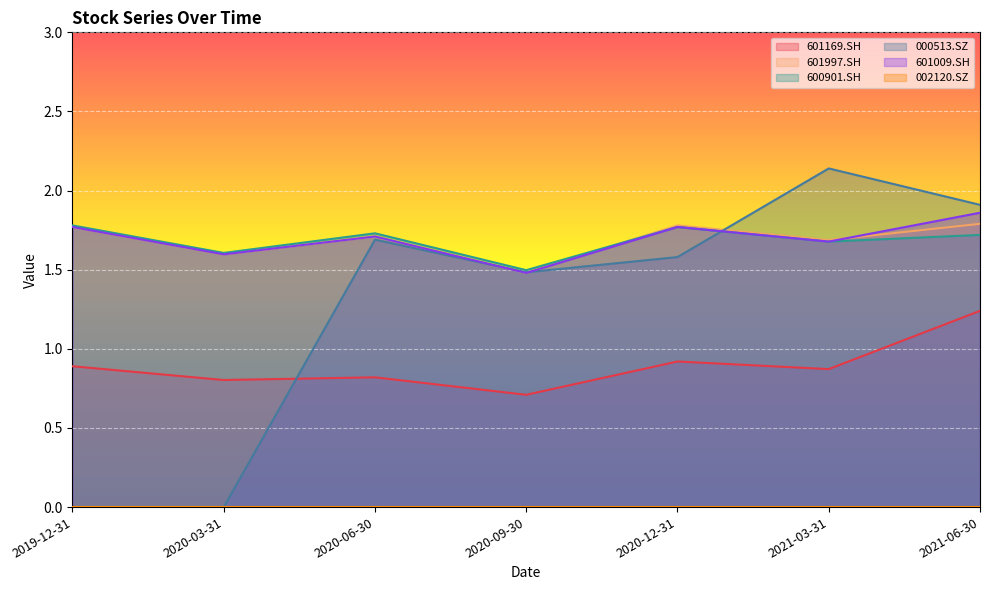

Where does the 000513.SZ series first go above 1?

2020-06-30